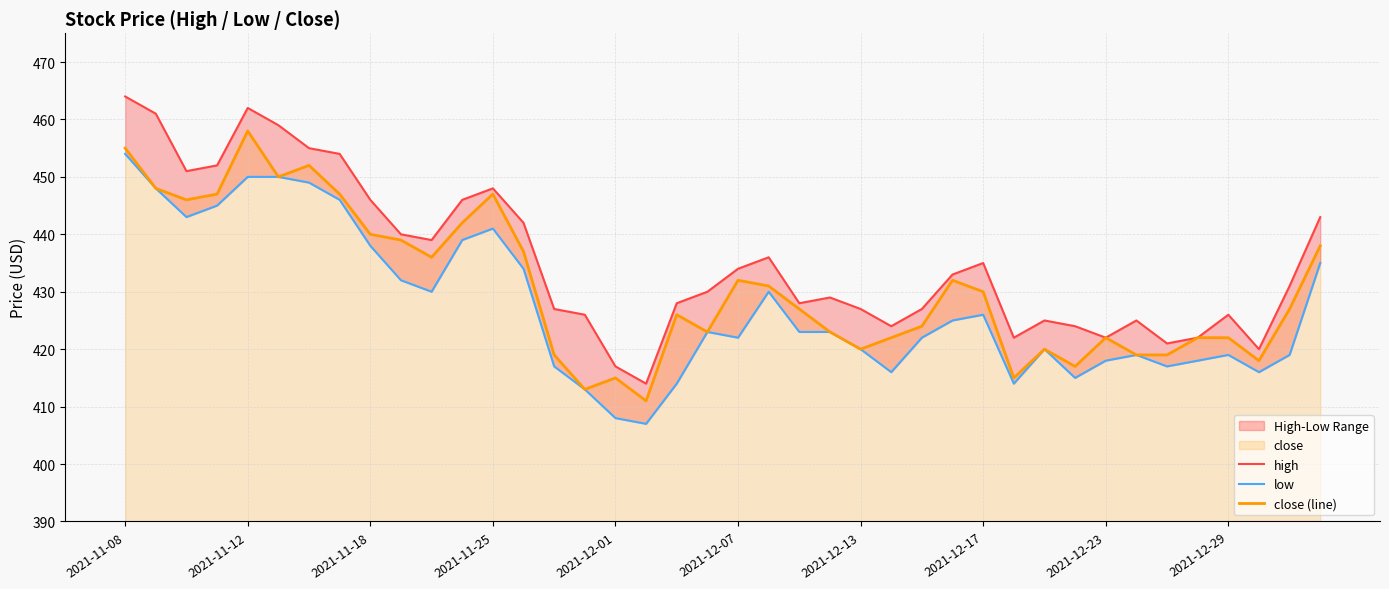

How many data points in high are less than 431?

20